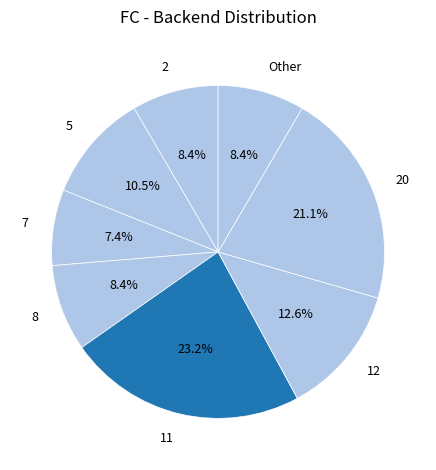

Approximately how many times larger is the value at 8 compared to 5?

0.8